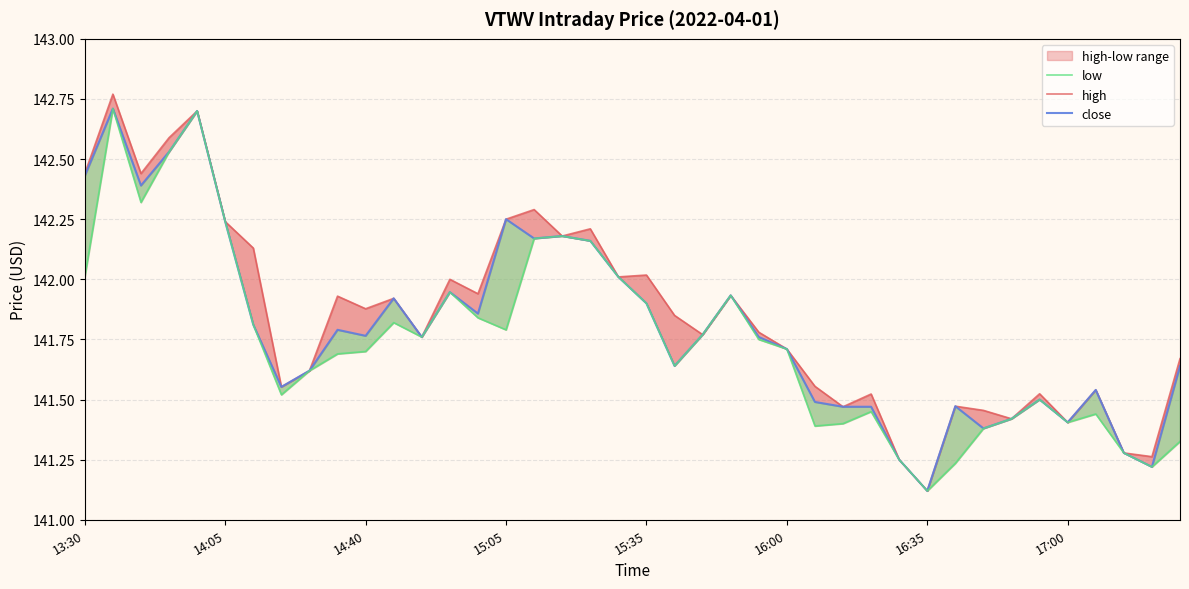

Does the chart have visible grid lines?

Yes